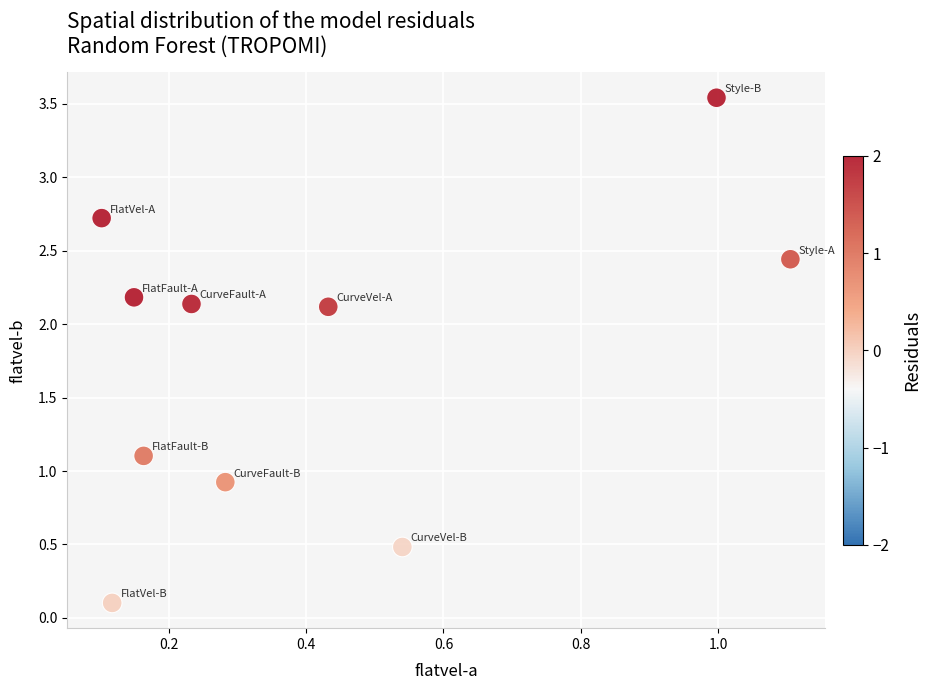

What is the range of X values (max minus min)?

1.0